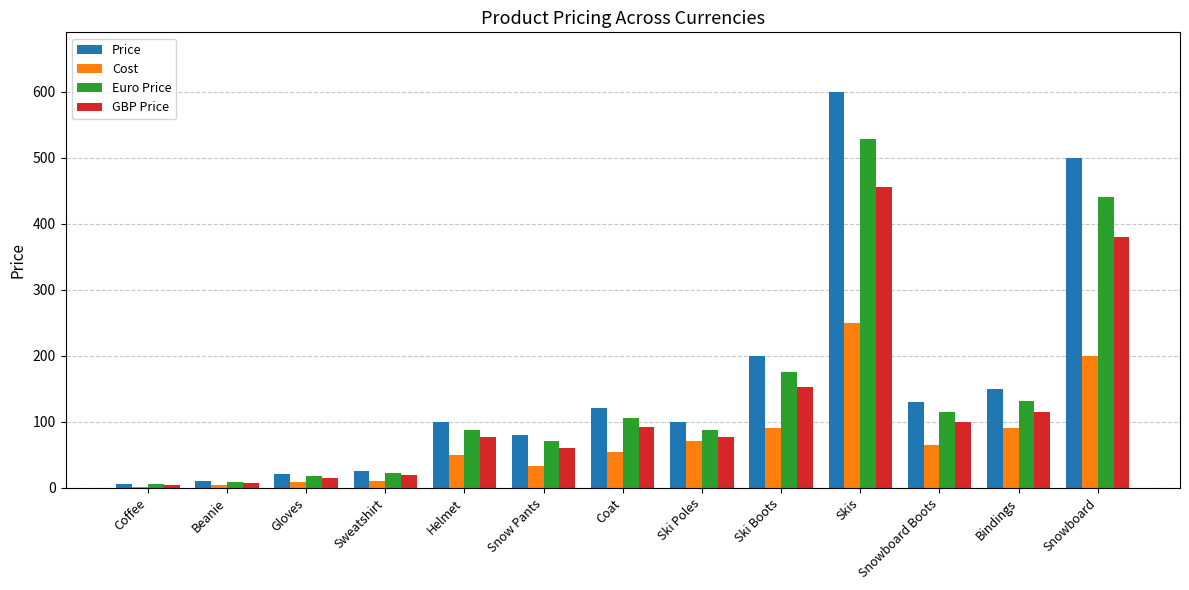

Is the value of Price at Gloves greater than the value of Cost at Beanie?

Yes